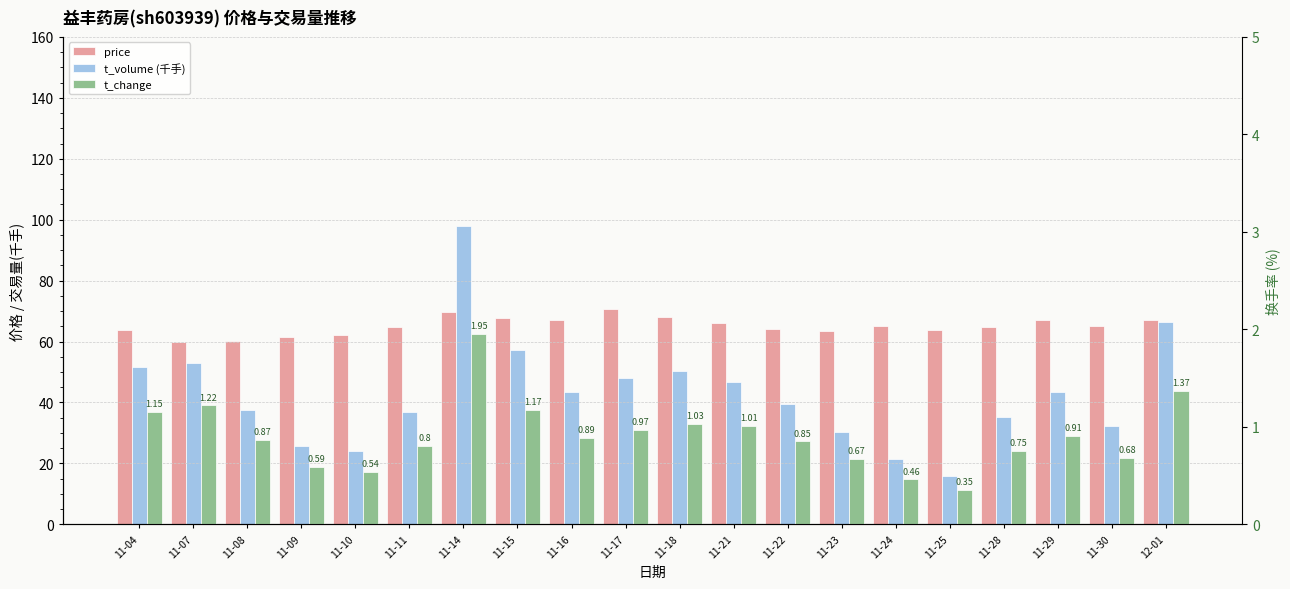

The t_change series shows 1.1 at 11-04. True or false?

True